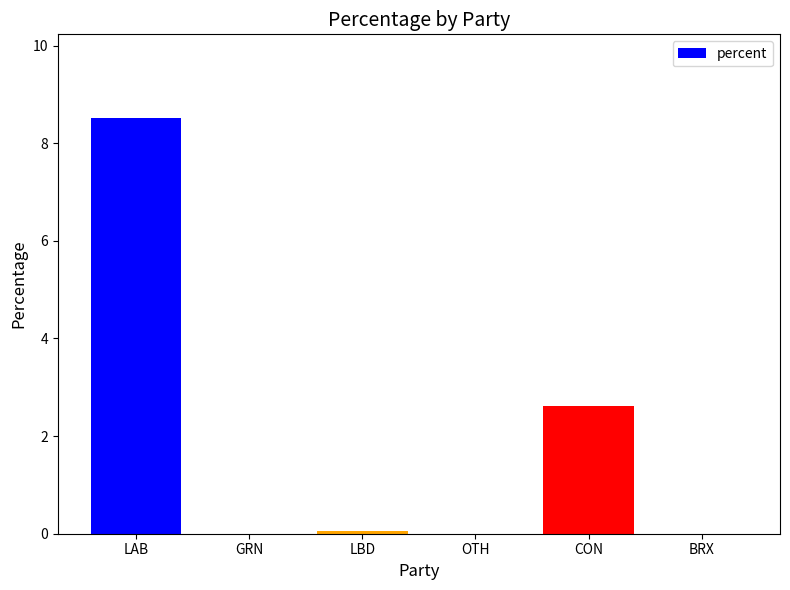

What is the change in value from CON to BRX?

-2.6